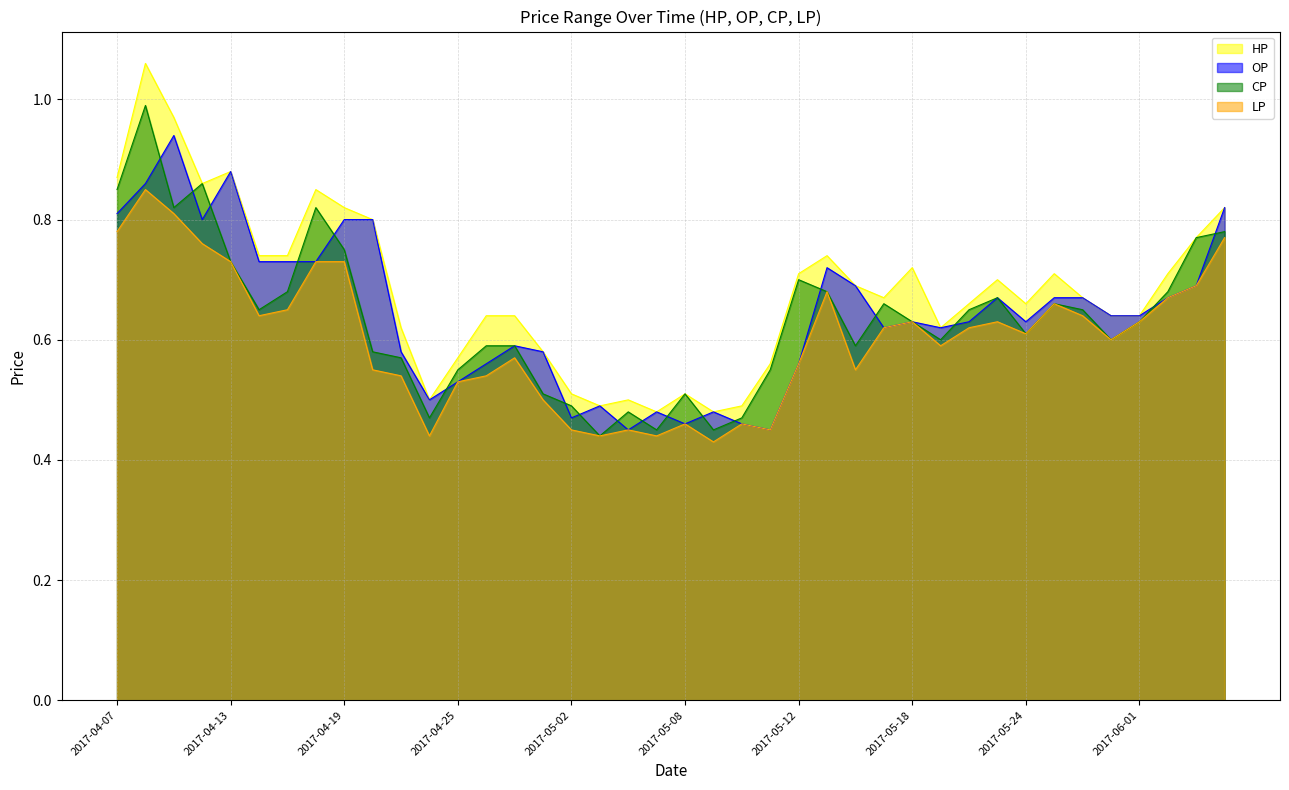

Does the chart have visible grid lines?

Yes